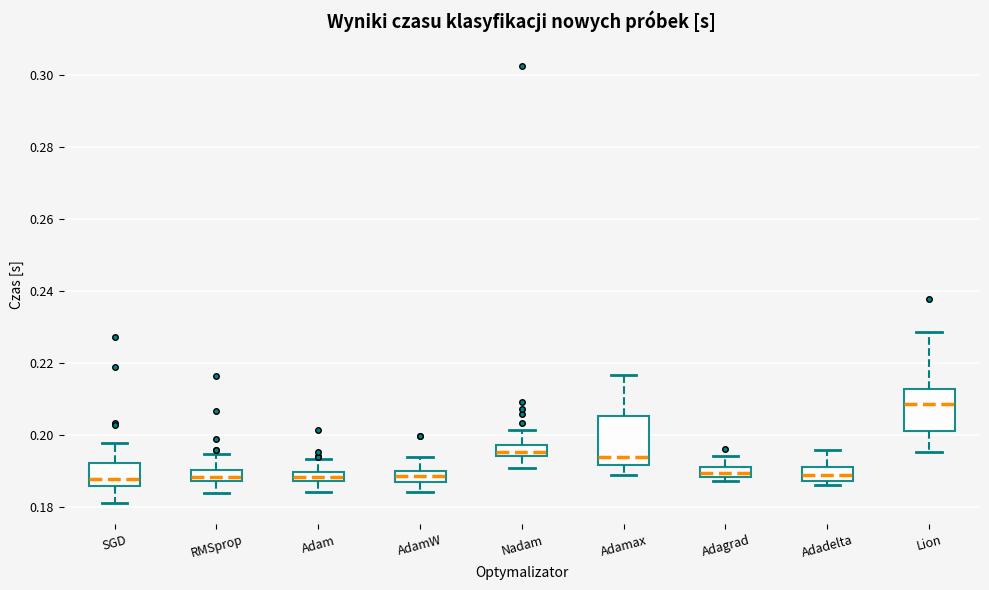

Where does the lower whisker of the box for SGD end on the y-axis? The values are not printed on the chart, so give them approximately, as read against the axis.

0.182